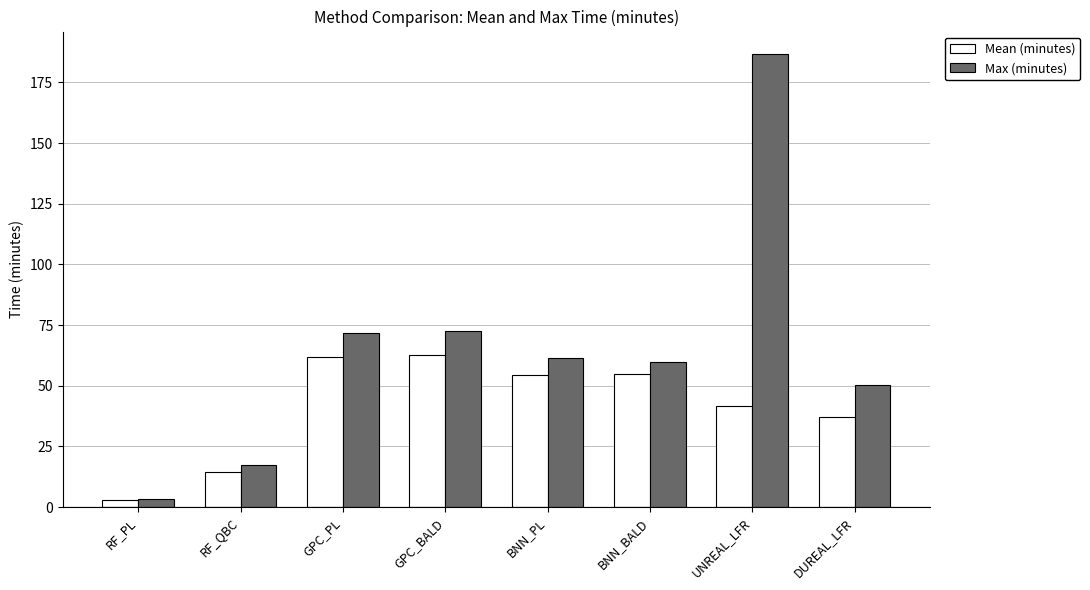

At how many categories does at least one series exceed 54?

5